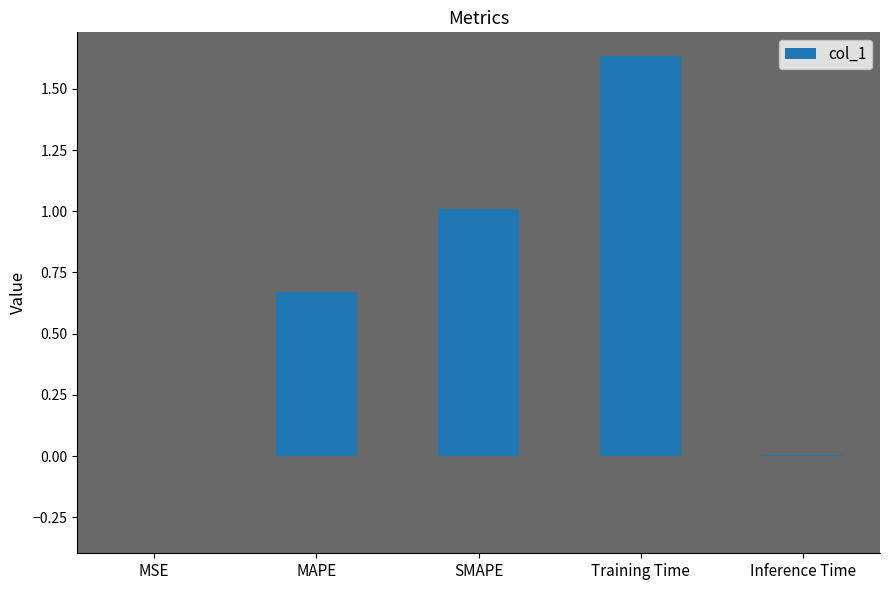

Which has a higher value, MAPE or Training Time?

Training Time